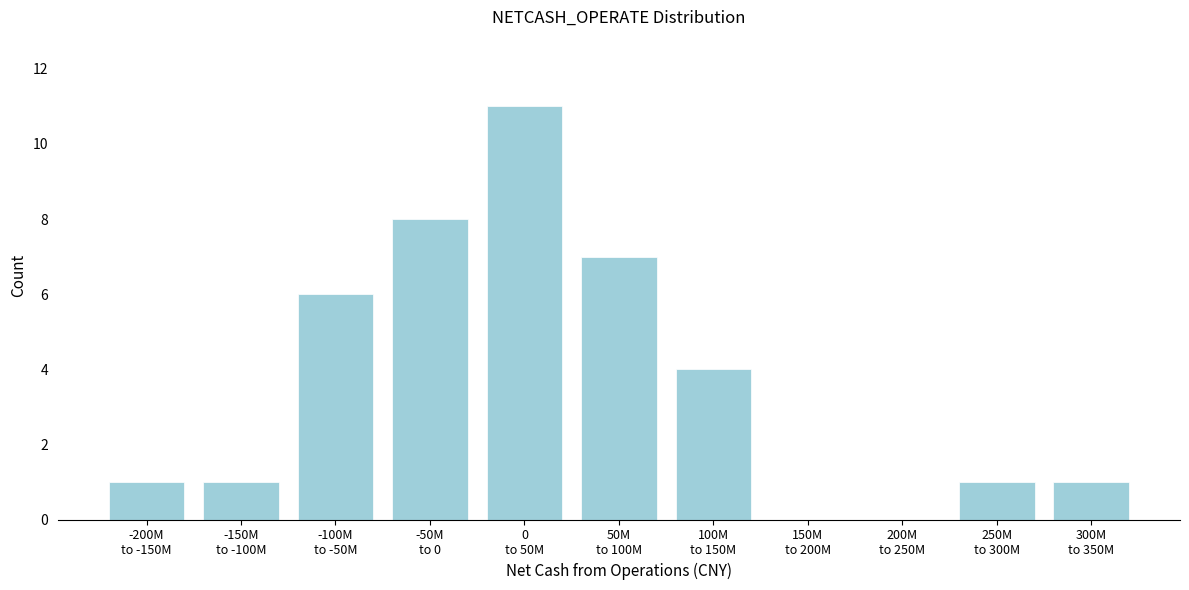

What is the sum of all values?

40